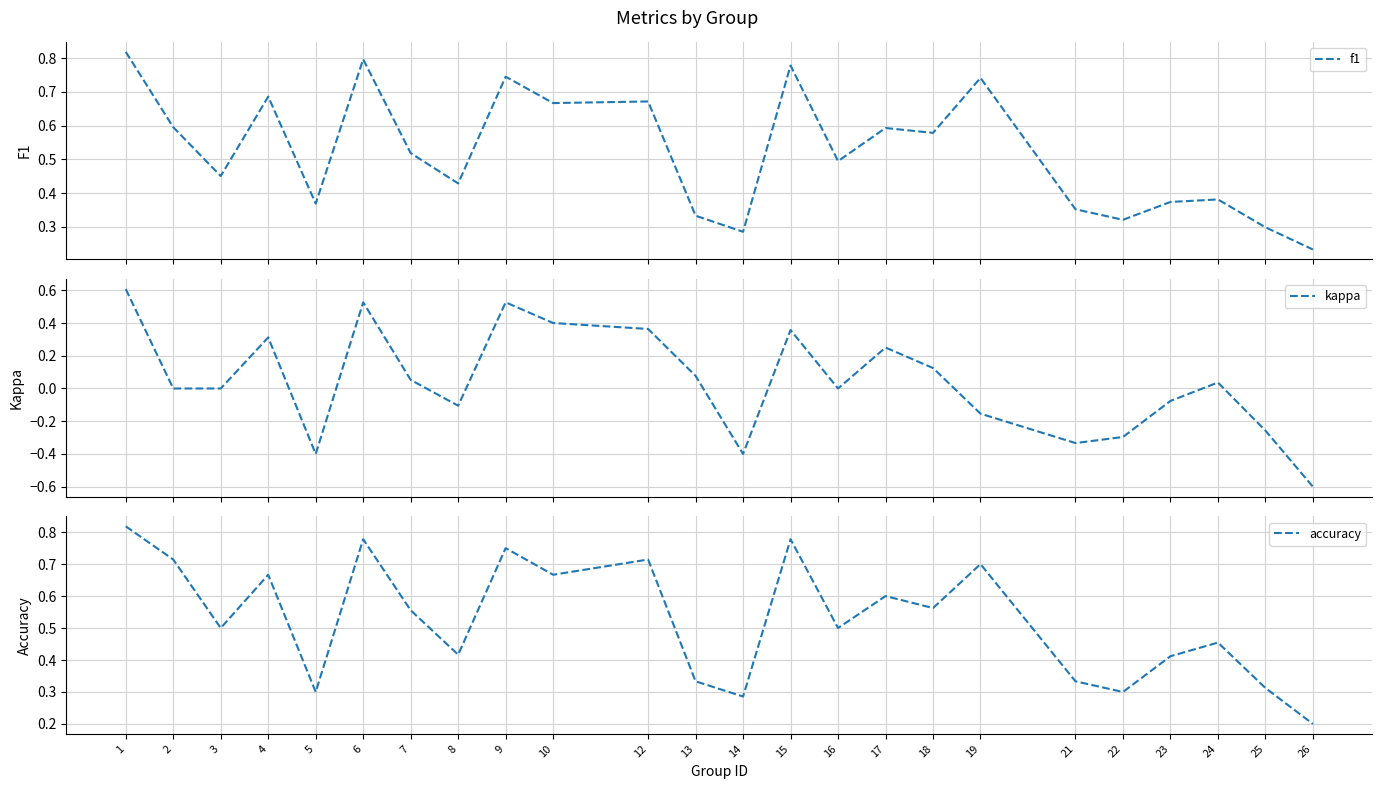

What is the difference between the second highest and second lowest values in the f1 series?

0.5